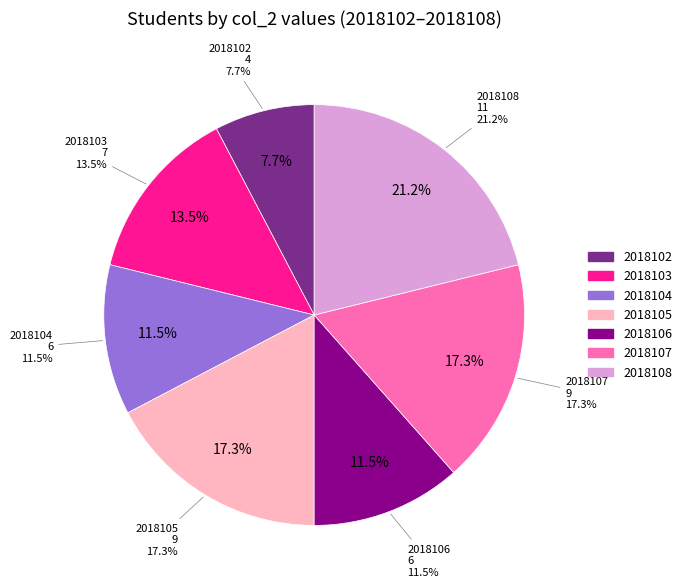

What percentage is the 2018108 slice, to the nearest percent?

21%